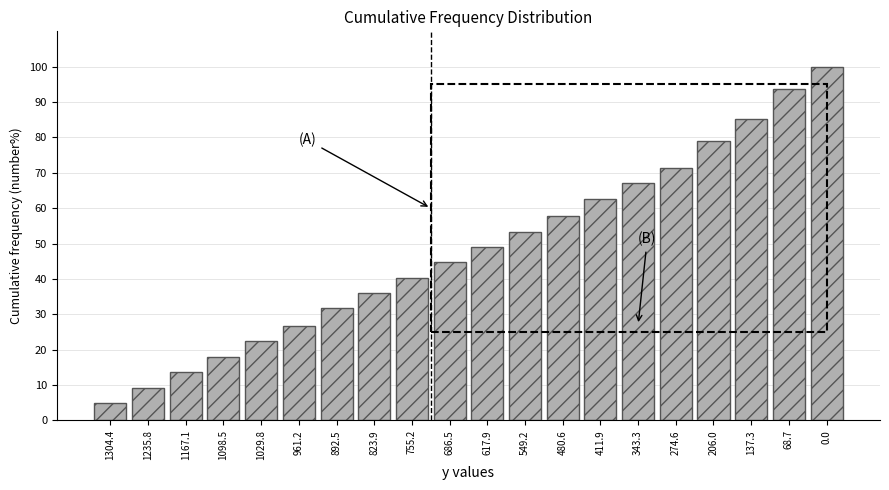

Reading left to right, list all the values displayed in this chart.

1304.4=5.0	1235.8=9.3	1167.1=13.7	1098.5=18.0	1029.8=22.4	961.2=26.7	892.5=31.7	823.9=36.0	755.2=40.4	686.5=44.7	617.9=49.1	549.2=53.4	480.6=57.8	411.9=62.7	343.3=67.1	274.6=71.4	206.0=78.9	137.3=85.1	68.7=93.8	0.0=100.0